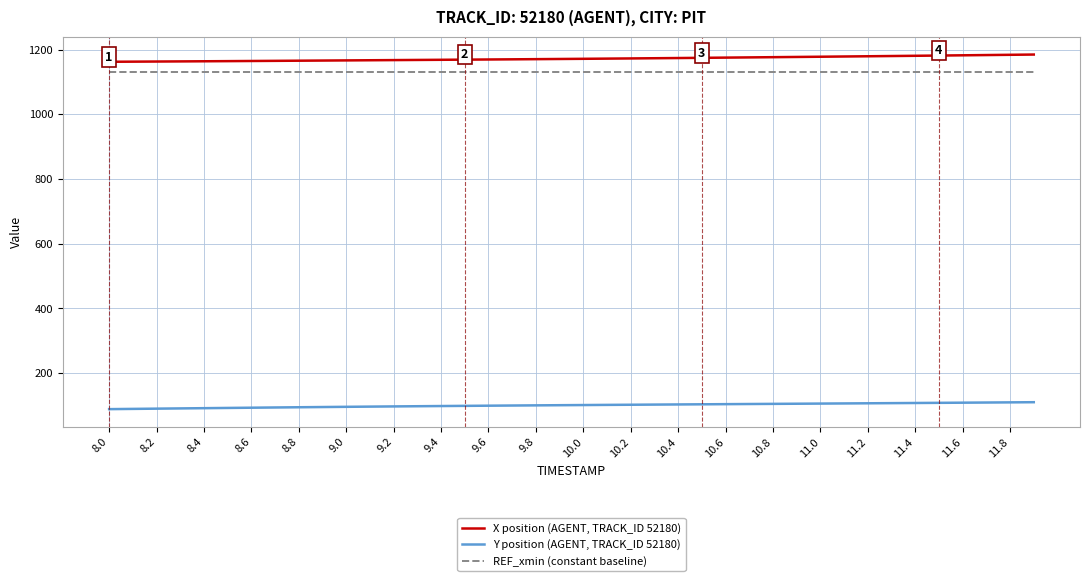

Rank the series by their maximum value, from highest to lowest.

X position (AGENT, TRACK_ID 52180), REF_xmin (constant baseline), Y position (AGENT, TRACK_ID 52180)